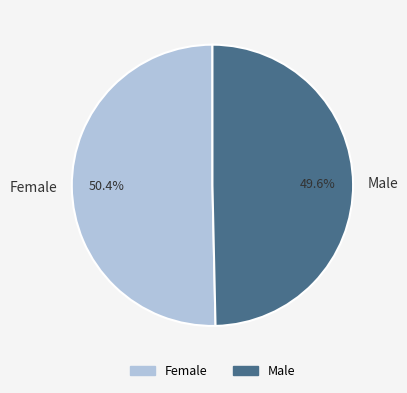

Does any single category account for the majority?

Yes